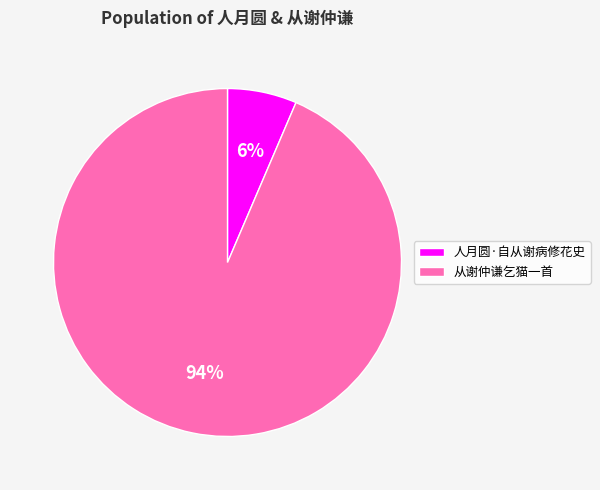

Combined, do 人月圆·自从谢病修花史 and 从谢仲谦乞猫一首 account for over 50%?

Yes